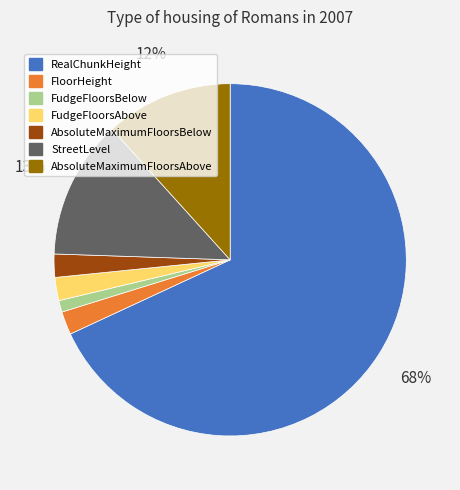

What is the majority slice?

RealChunkHeight